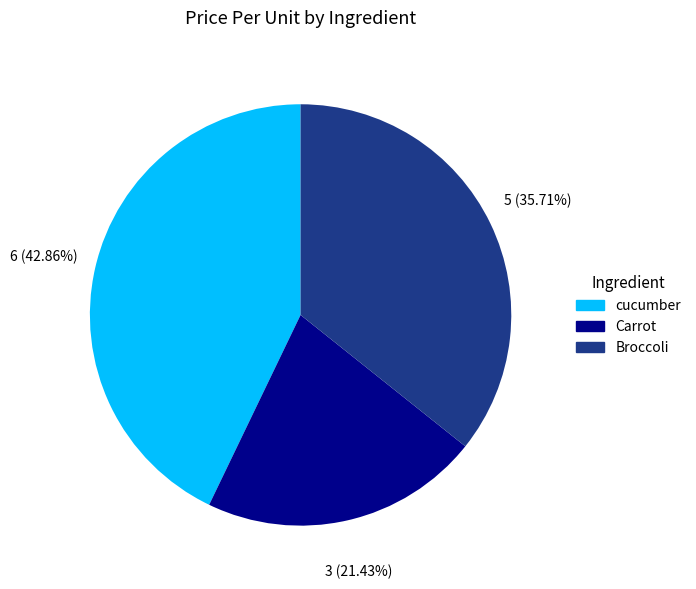

True or false: cucumber accounts for 53% of the total.

False